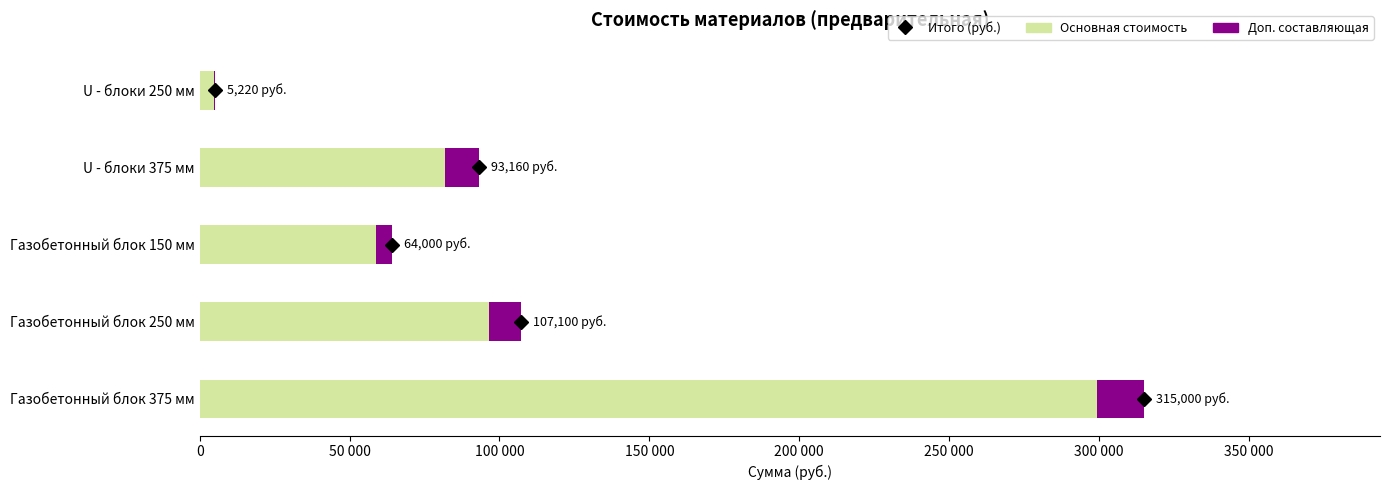

The value of Дополнительно at U - блоки 375 мм is 17620.2. True or false?

False